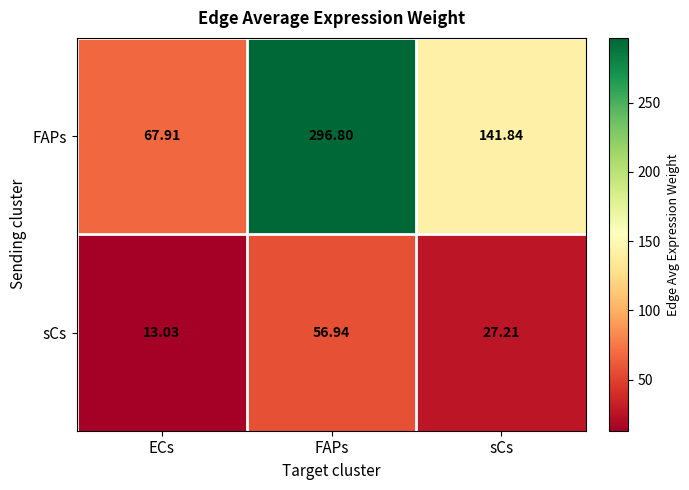

Rank the series by their maximum value, from lowest to highest.

sCs, FAPs